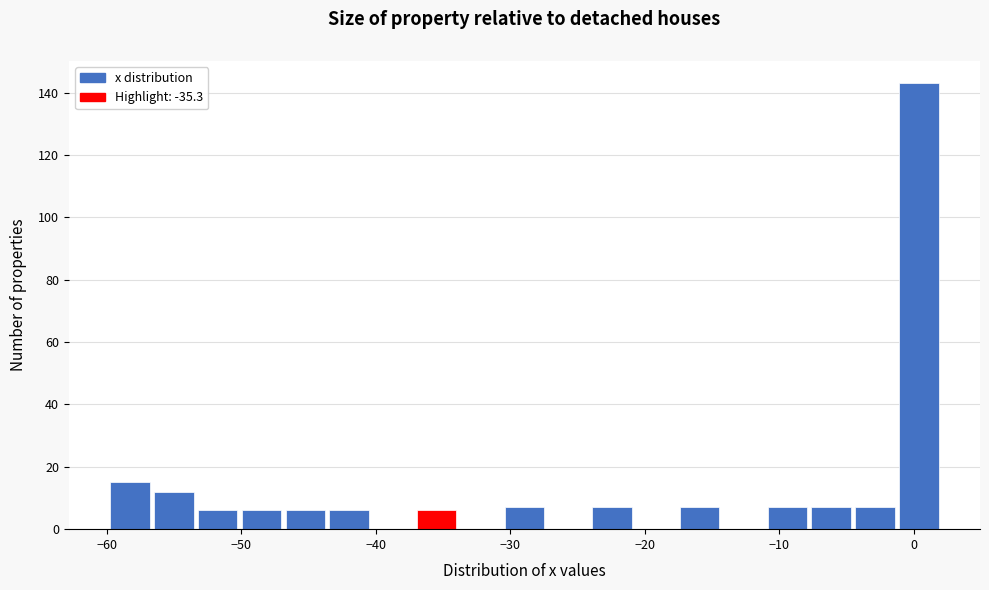

Around what value on the x-axis is the tallest bar? Give the approximate position of its centre, as read against the axis.

0